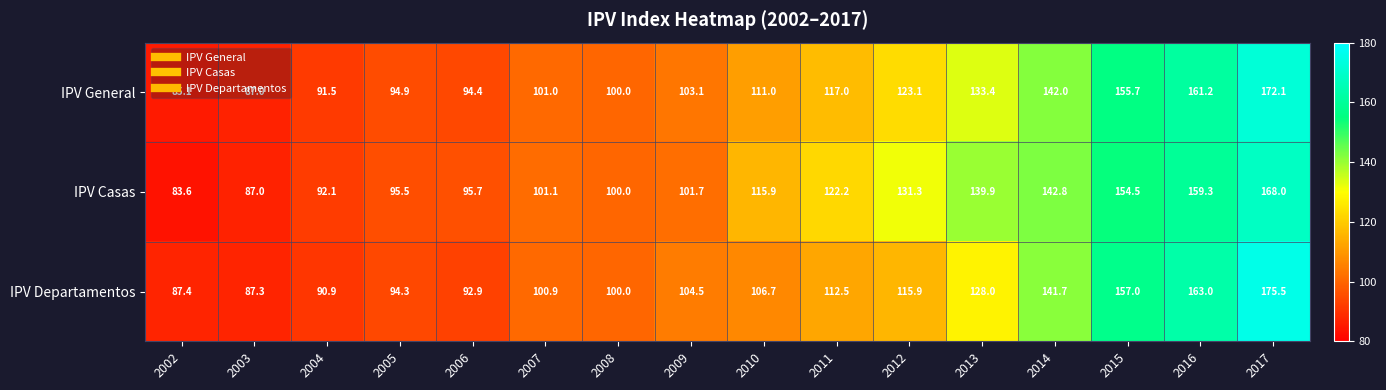

At which category is the sum across all series the highest?

2017